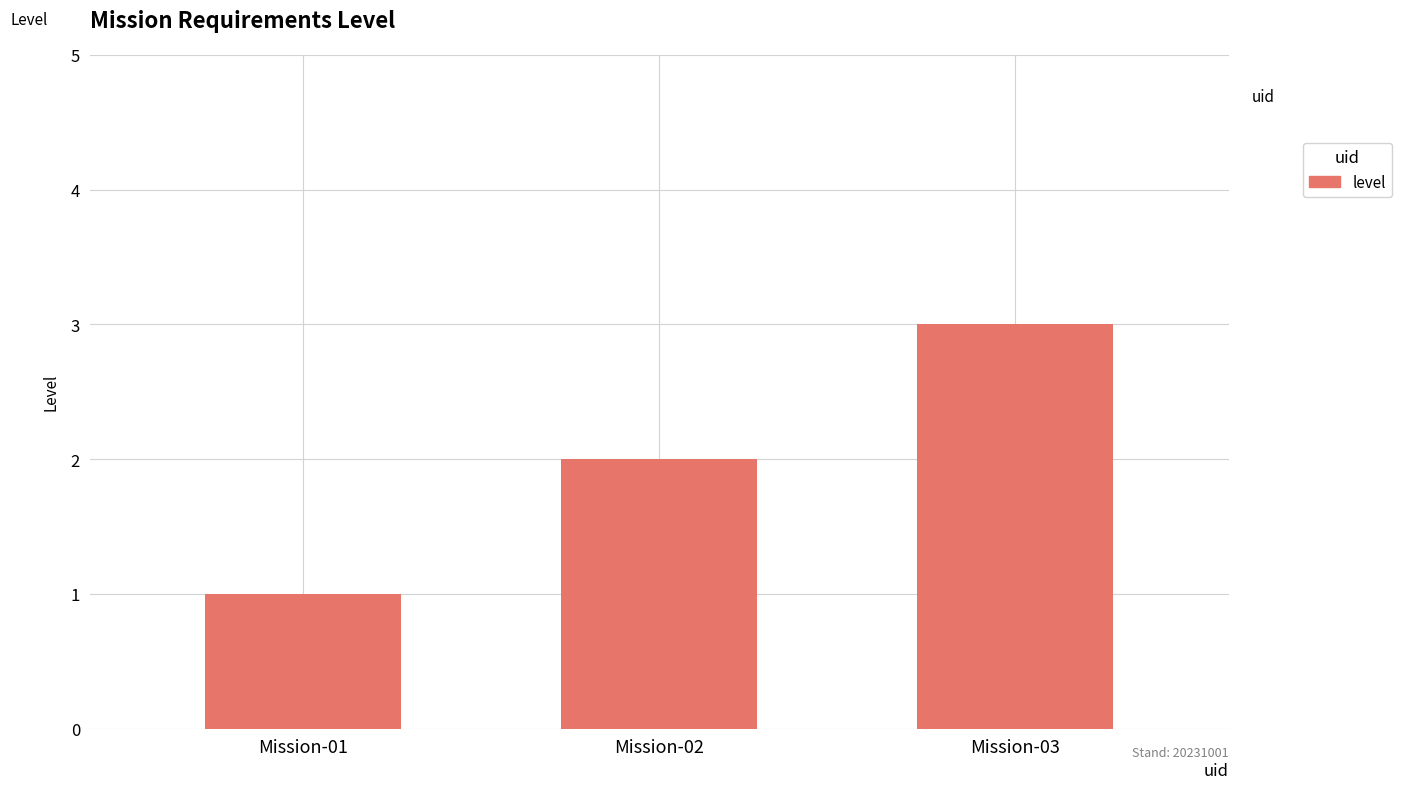

What is the smallest value displayed?

1